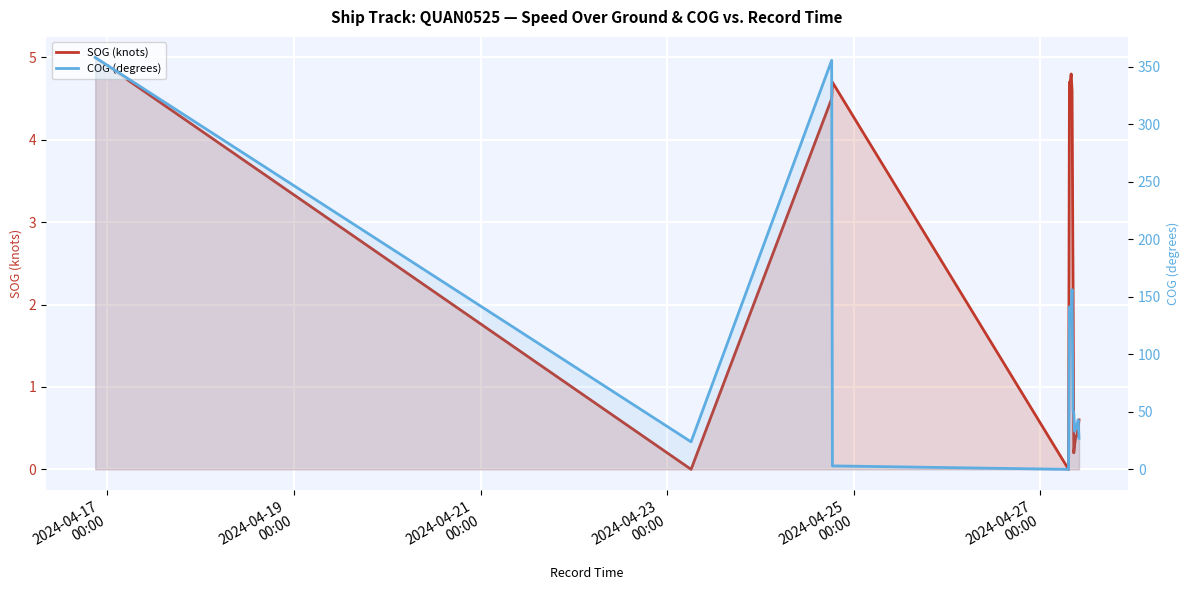

At how many categories does at least one series exceed 54?

6